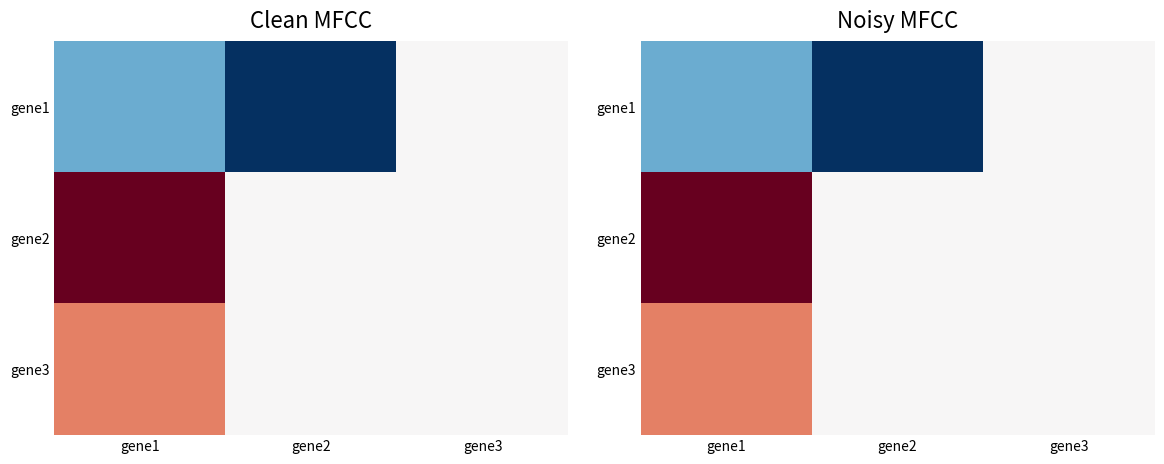

How many positive values does the gene2 series have?

1